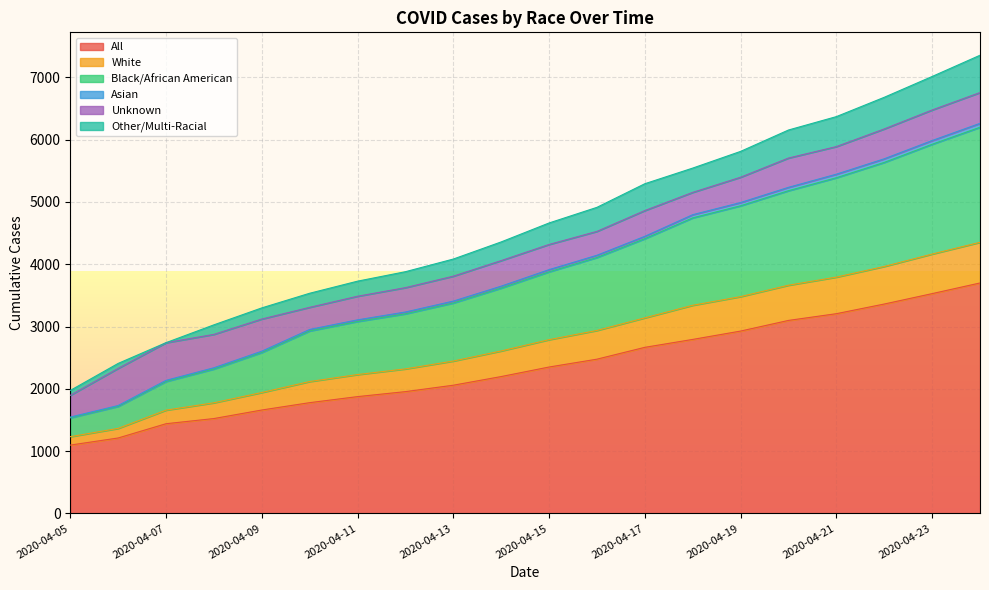

What is the maximum value for All?

3699